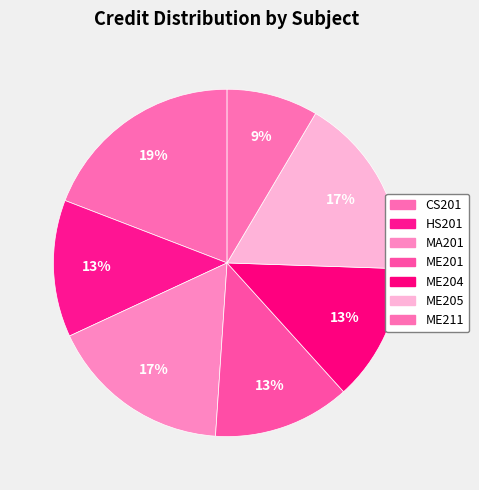

True or false: ME211 accounts for 9% of the total.

True